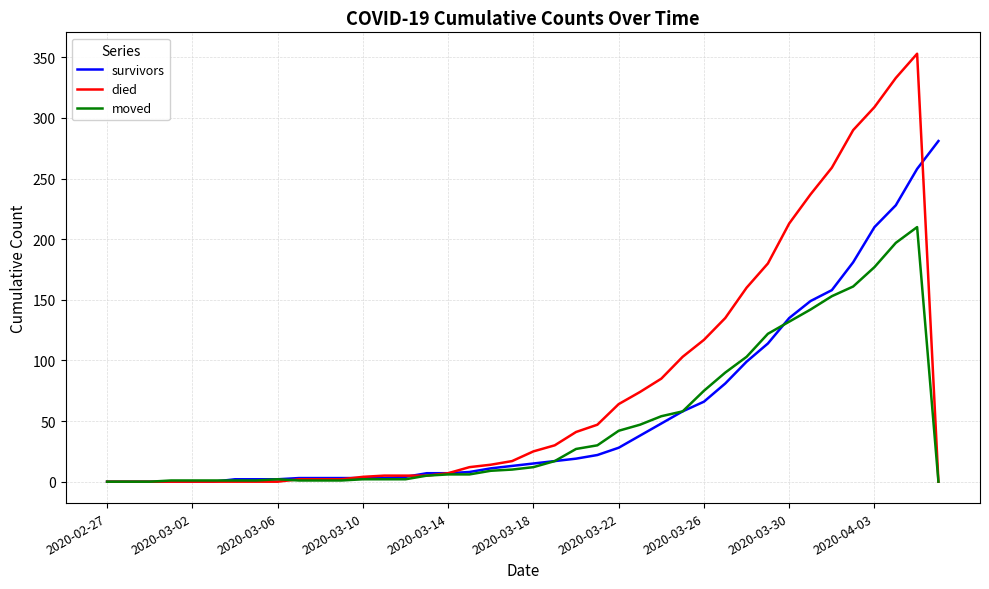

How many lines are shown in the chart?

3